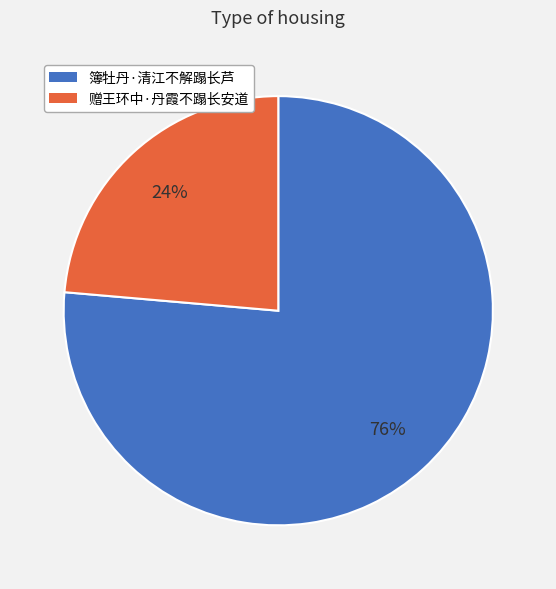

Rank the categories by value from highest to lowest.

簿牡丹·清江不解蹋长芦, 赠王环中·丹霞不蹋长安道